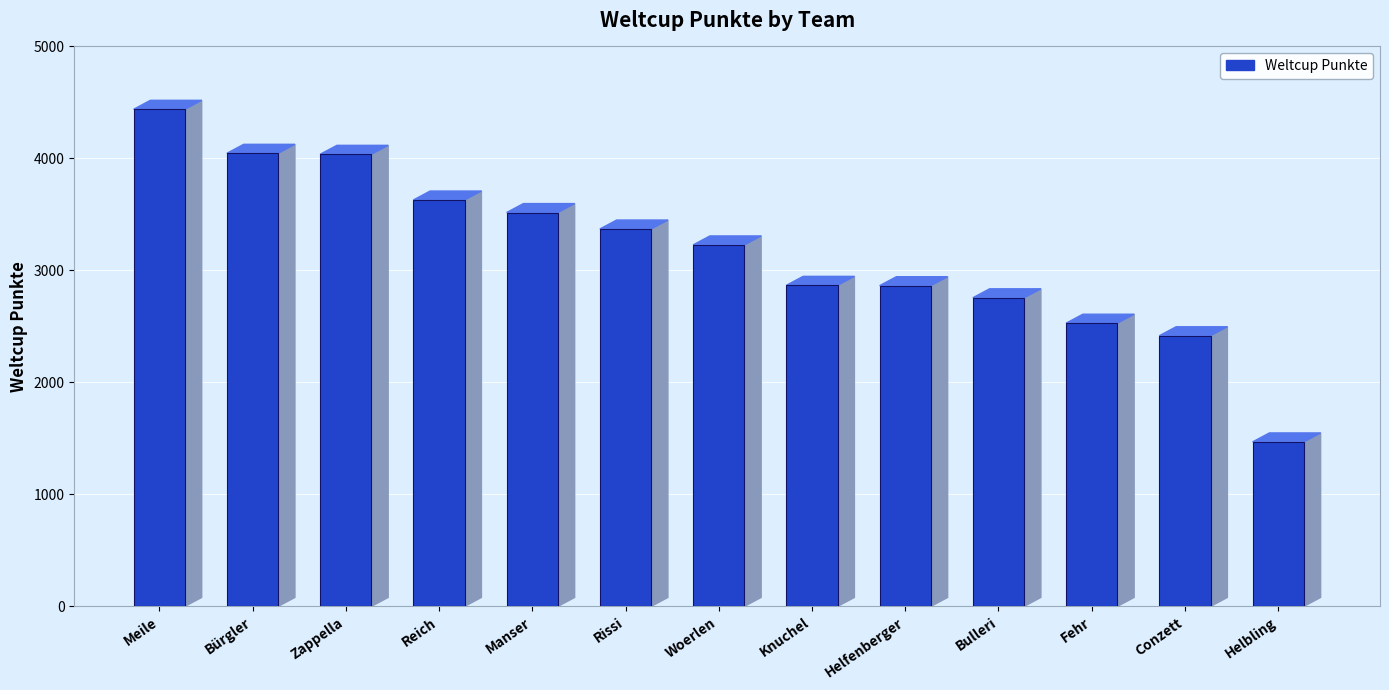

How many bars are there in total?

13